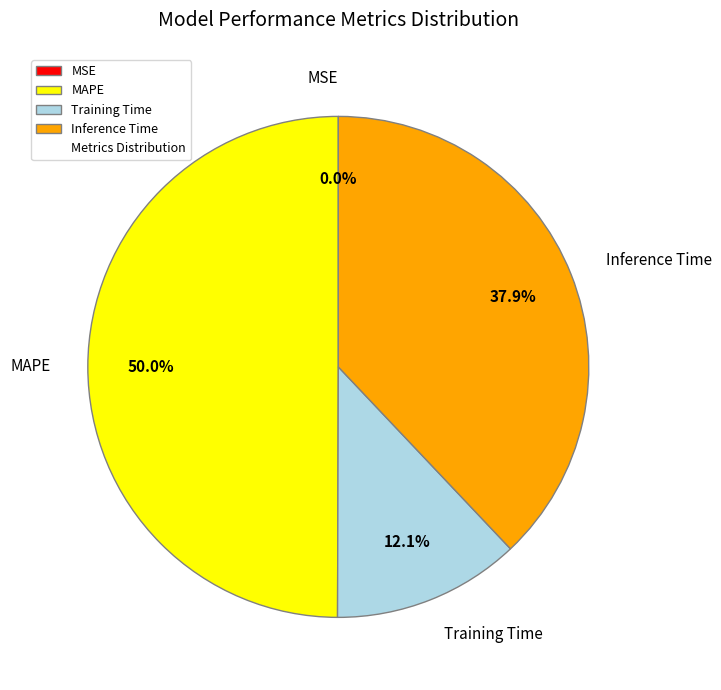

Approximately how many times larger is the value at Training Time compared to Inference Time?

0.3